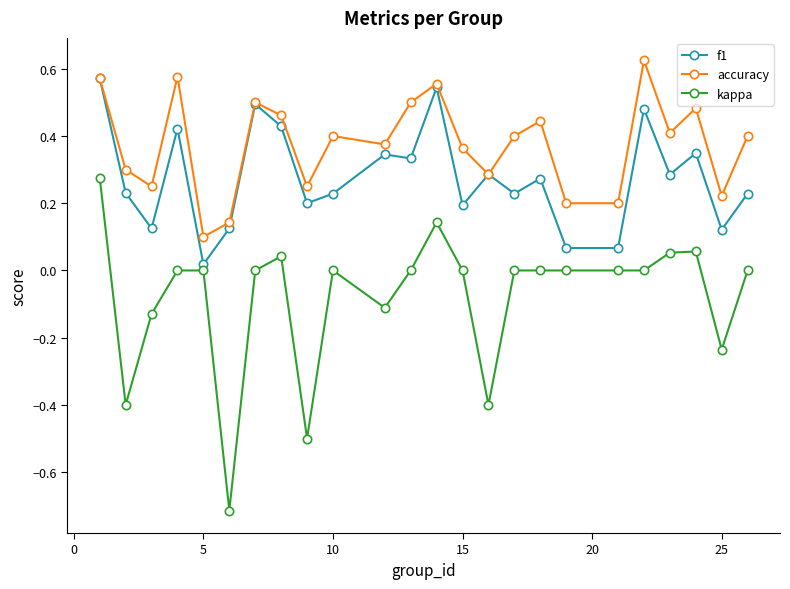

How many categories are shown in the chart?

24